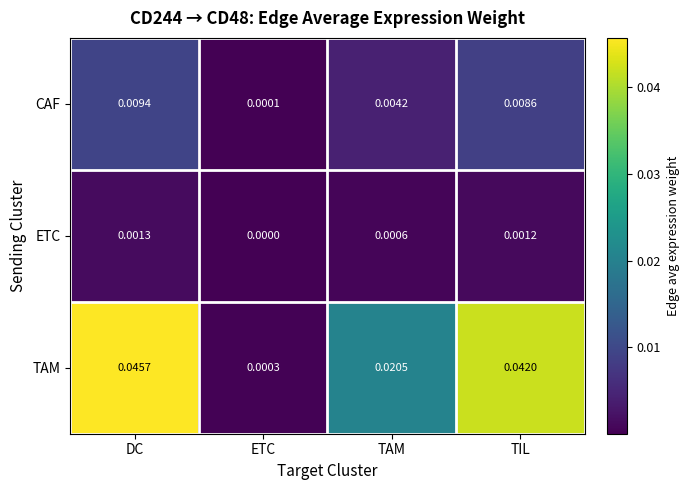

Rank the series by their average value, from lowest to highest.

ETC, CAF, TAM